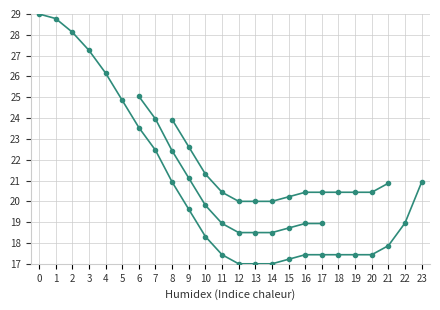

Is it true that the value at 9 is 6.4?

False